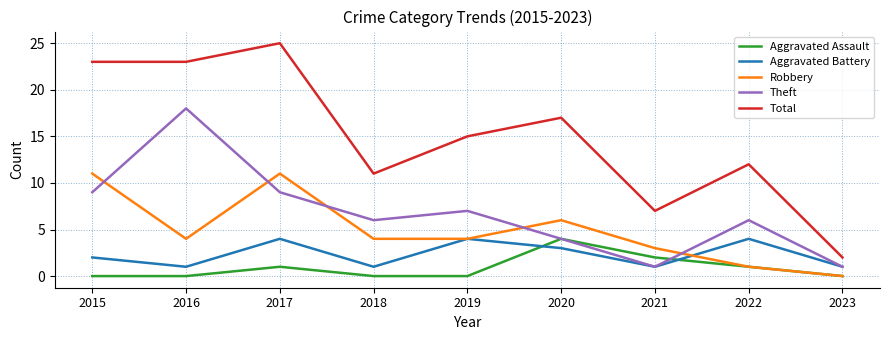

Reading left to right, transcribe all the data shown in this chart.

Aggravated Assault: 0	0	1	0	0	4	2	1	0
Aggravated Battery: 2	1	4	1	4	3	1	4	1
Robbery: 11	4	11	4	4	6	3	1	0
Theft: 9	18	9	6	7	4	1	6	1
Total: 23	23	25	11	15	17	7	12	2